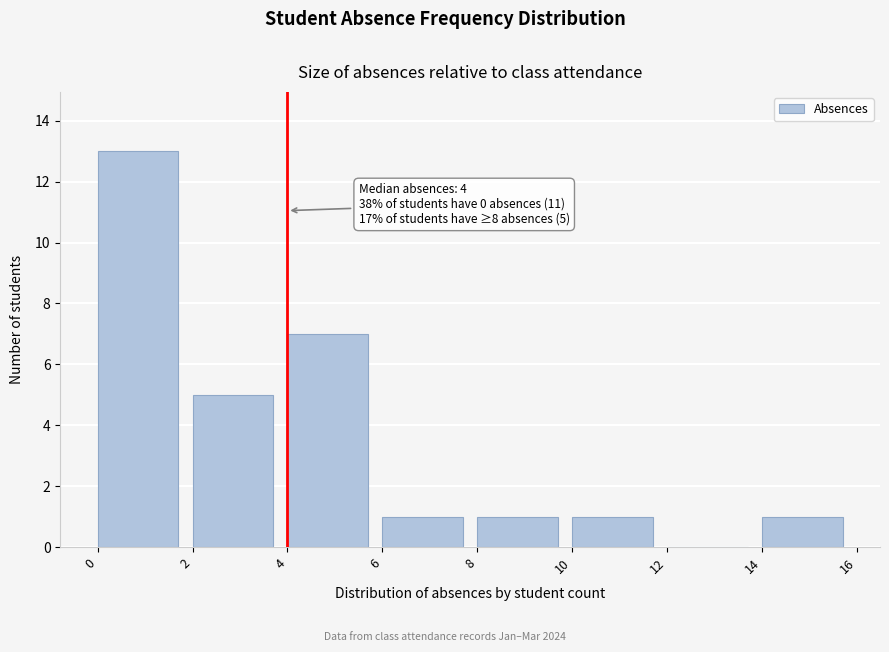

Which range on the x-axis has the tallest bar?

0 to 2